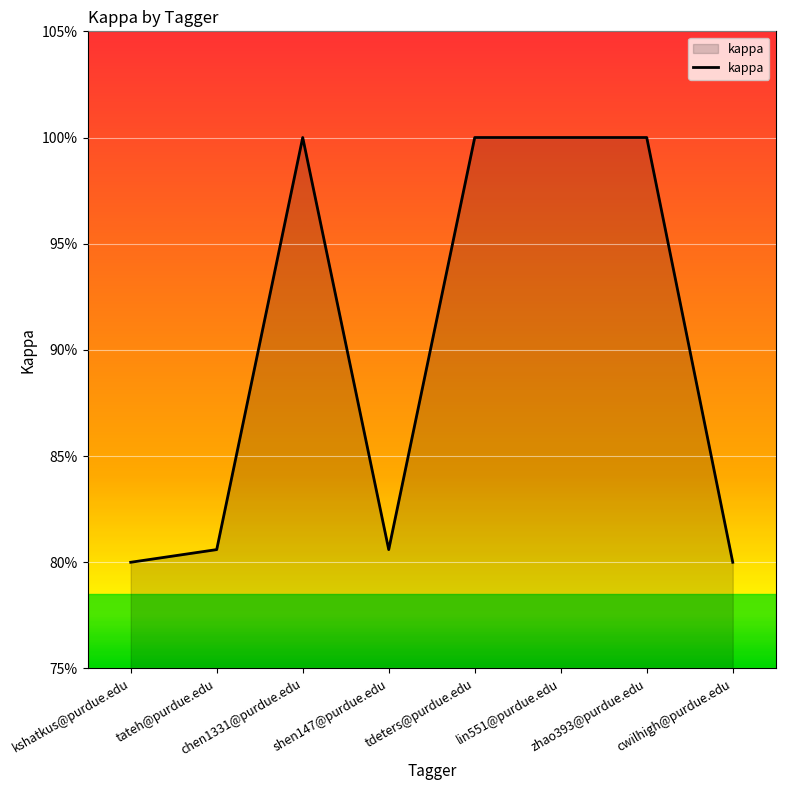

Which label corresponds to the smallest value in the chart?

kshatkus@purdue.edu